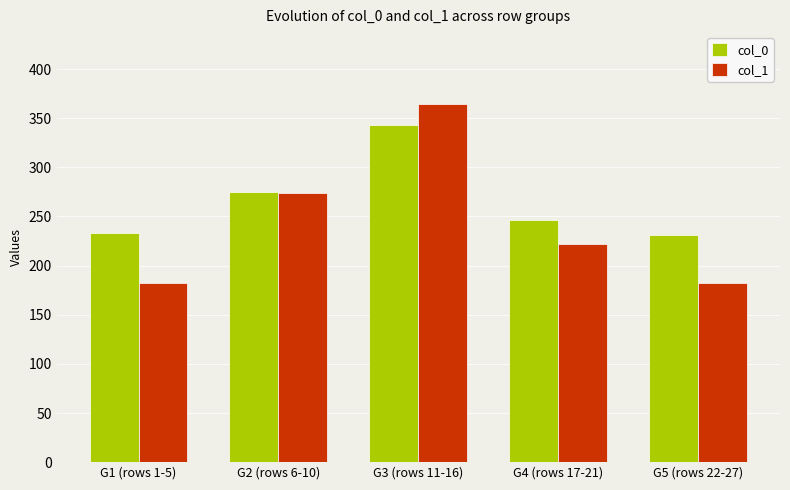

What is the label of the 5th bar from the left?

G5 (rows 22-27)